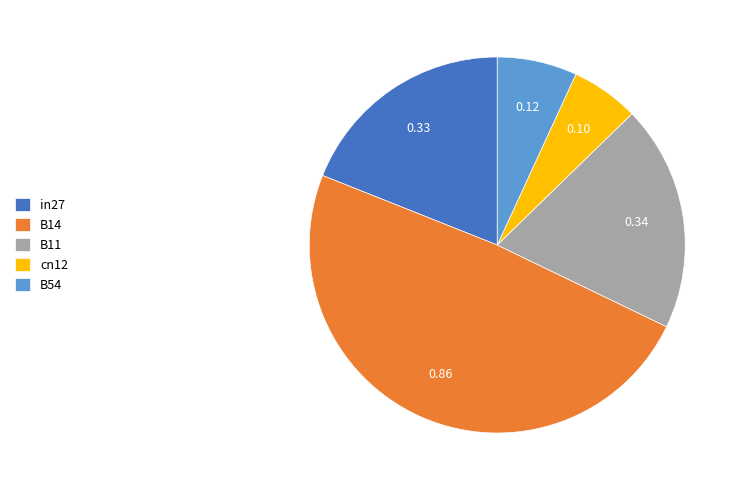

The B54 slice represents 2% of the pie. True or false?

False